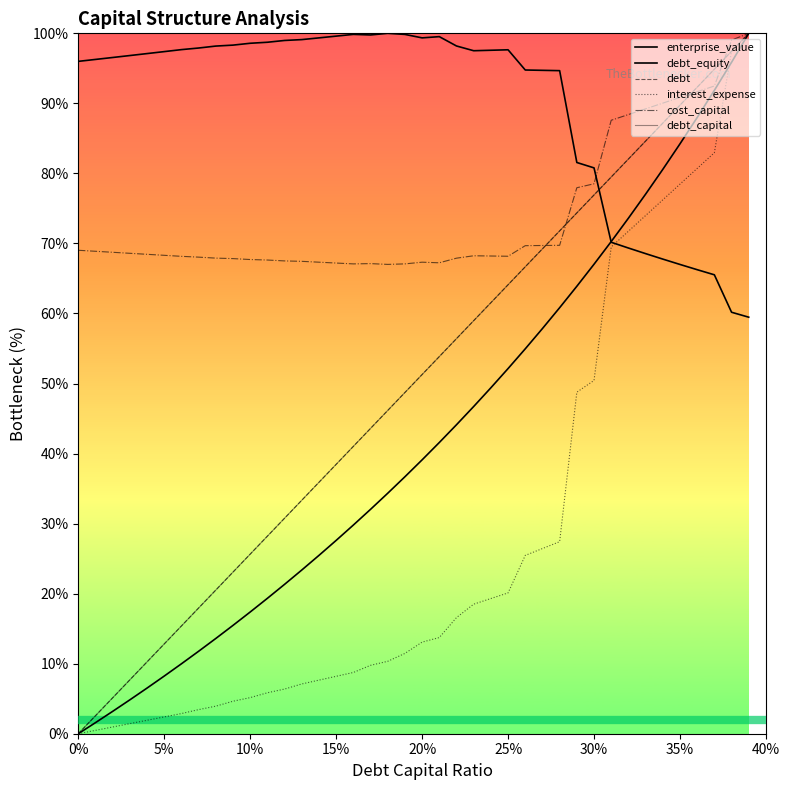

At which label is debt closest to 50?

20